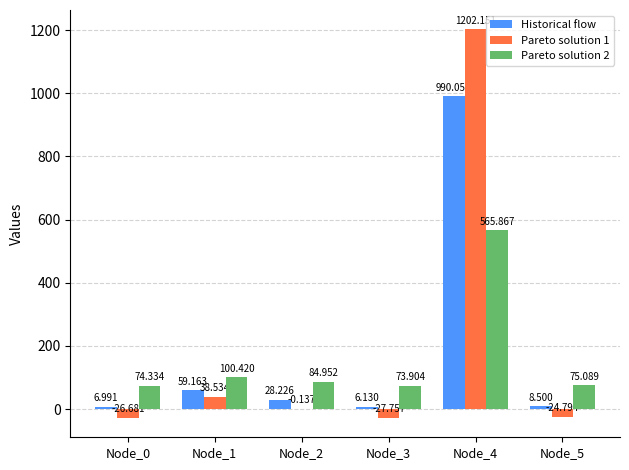

Reading left to right, what are all the values shown in this chart?

Historical flow: Node_0=7.0	Node_1=59.2	Node_2=28.2	Node_3=6.1	Node_4=990.1	Node_5=8.5
Pareto solution 1: Node_0=-26.7	Node_1=38.5	Node_2=-0.1	Node_3=-27.8	Node_4=1202.2	Node_5=-24.8
Pareto solution 2: Node_0=74.3	Node_1=100.4	Node_2=85.0	Node_3=73.9	Node_4=565.9	Node_5=75.1